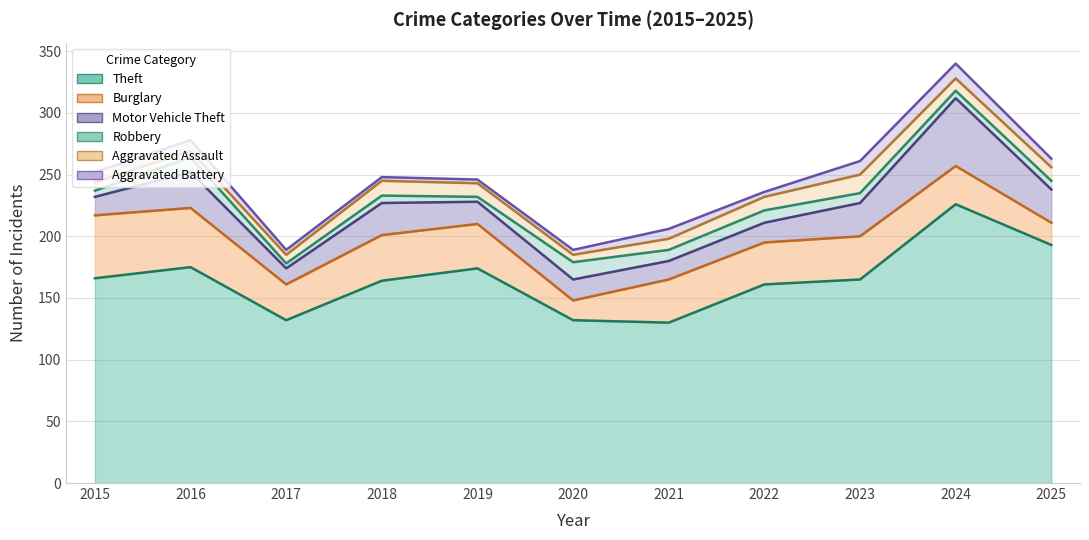

At how many categories does at least one series exceed 113?

11